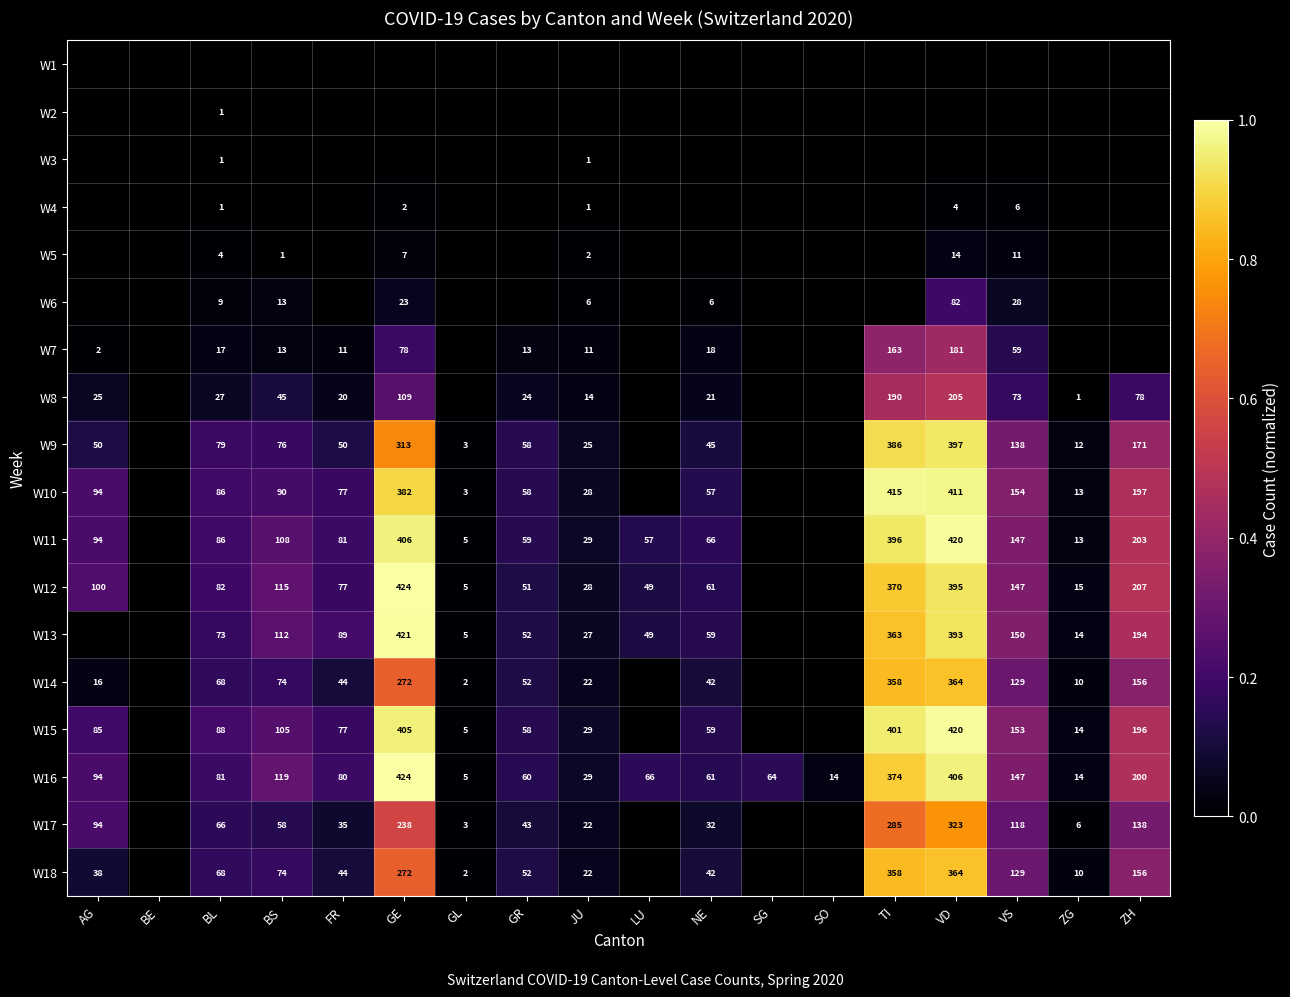

True or false: W15 has a value of 85 at AG.

True